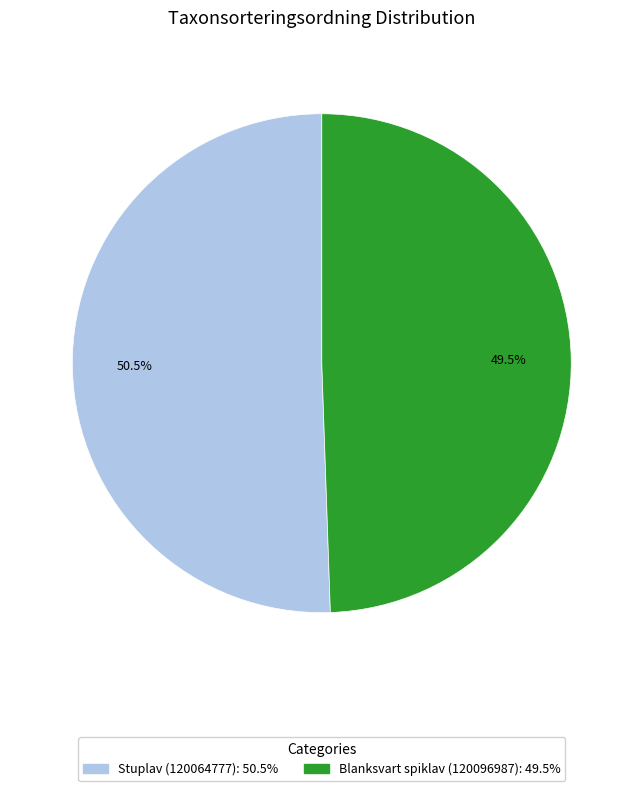

Count the number of slices in the pie.

2